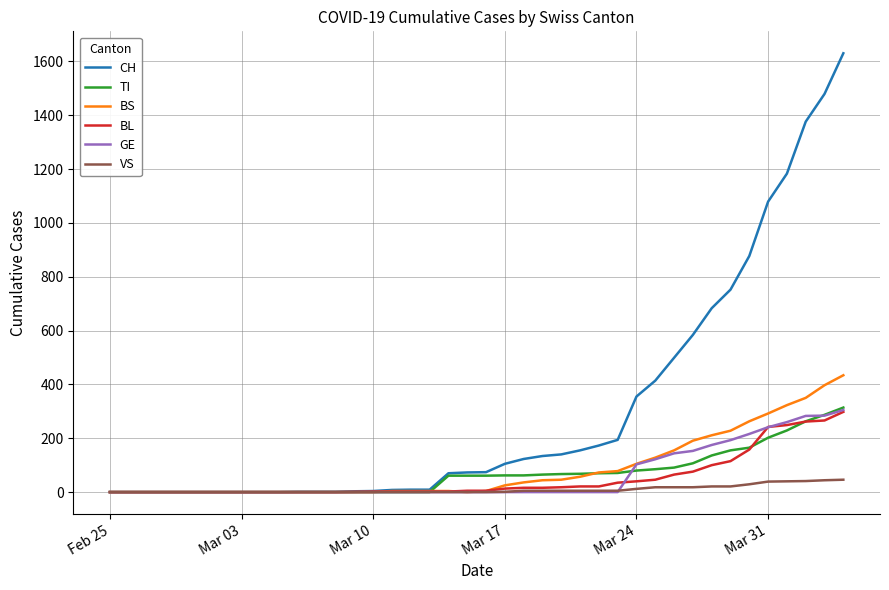

Which series has the largest range (max minus min)?

CH